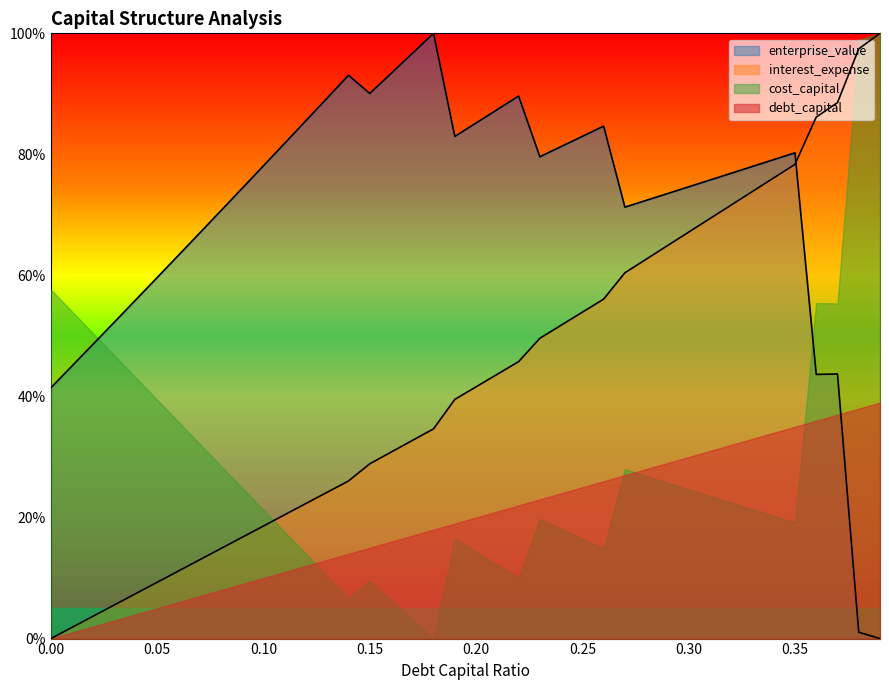

Which series changed the most between 0.18 and 0.23?

cost_capital